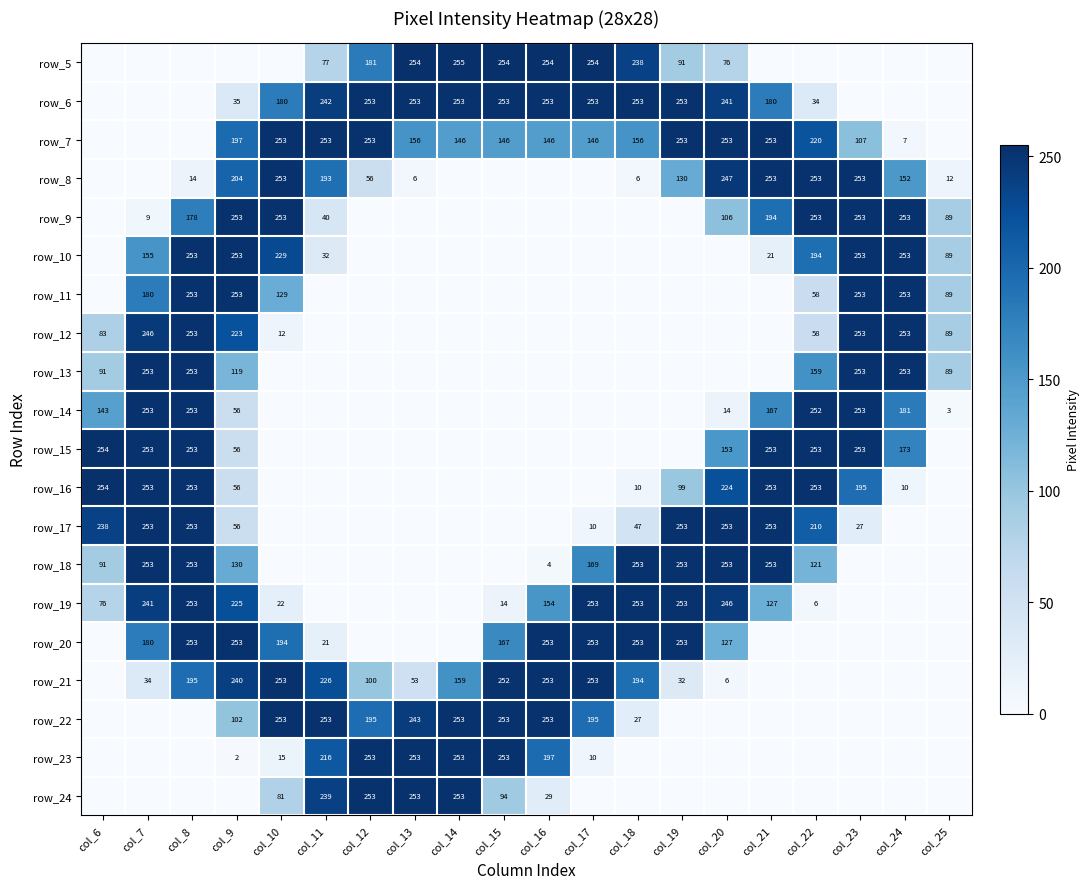

What is the total value across all series at col_7?

2563